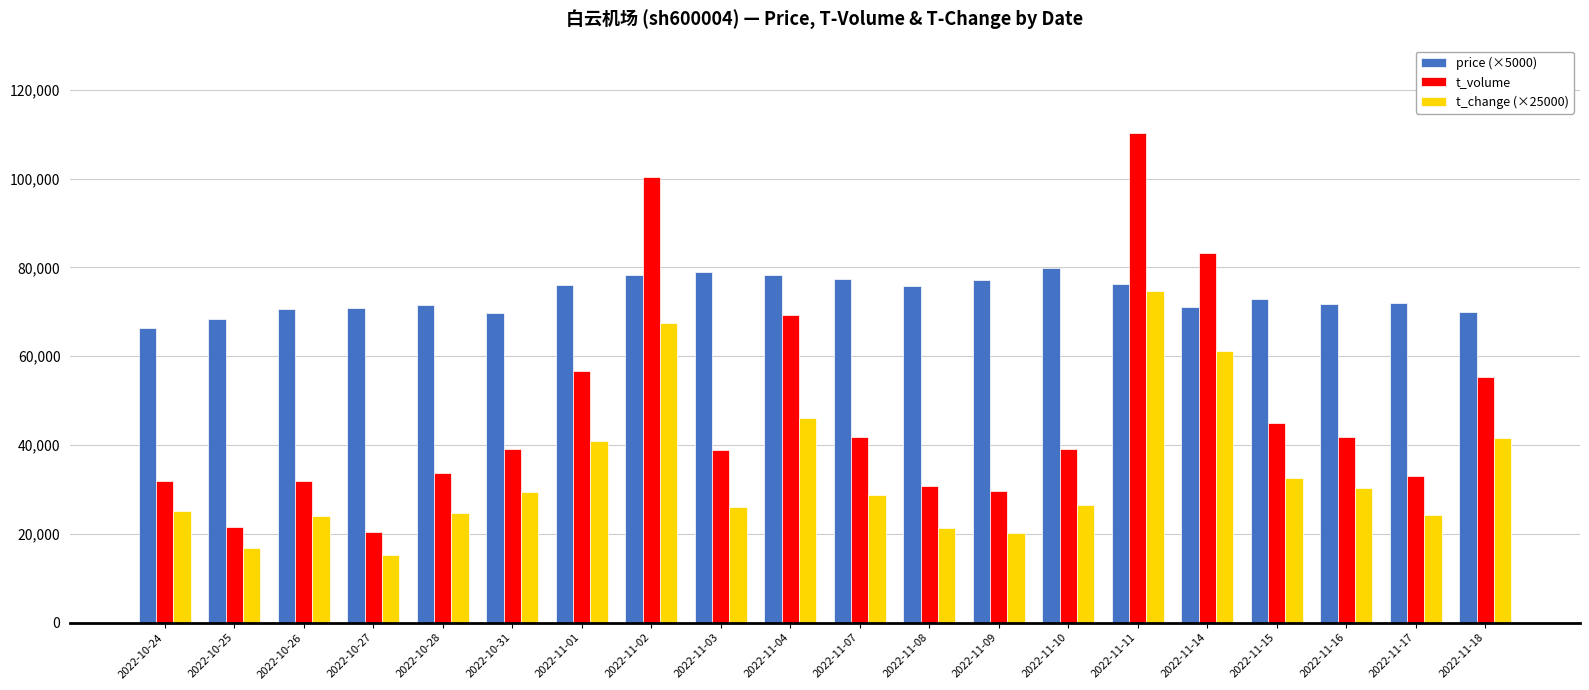

What is the approximate value of price (×5000) at 2022-11-03?

79050.0